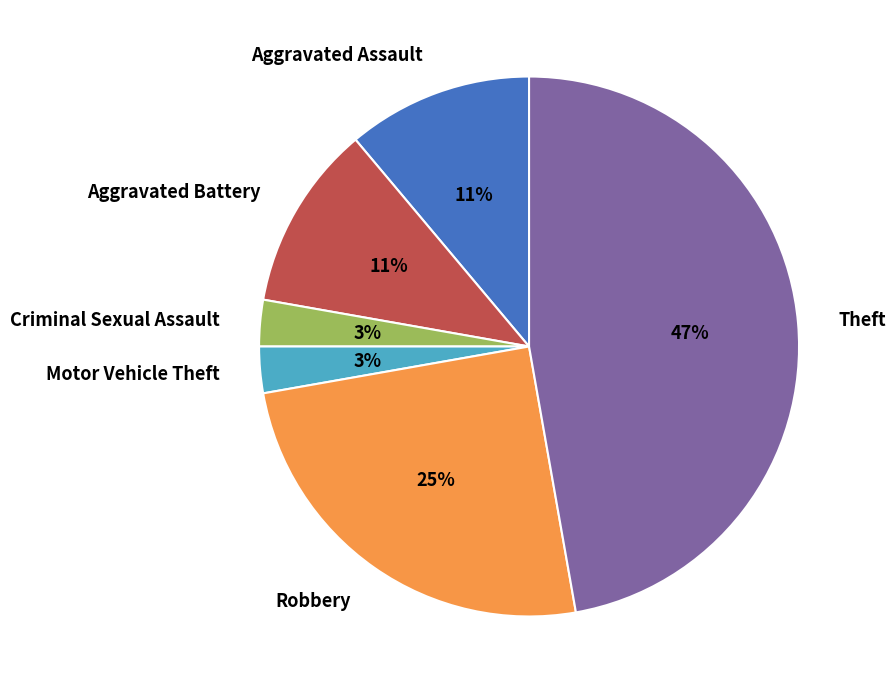

The Criminal Sexual Assault slice represents 3% of the pie. True or false?

True